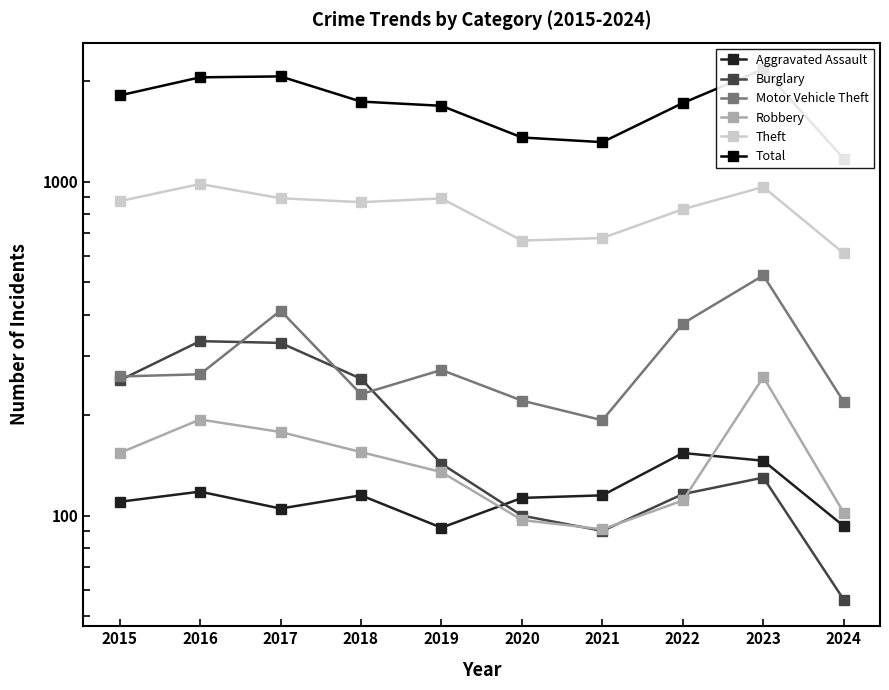

Is the value of Total at 2019 greater than the value of Burglary at 2022?

Yes